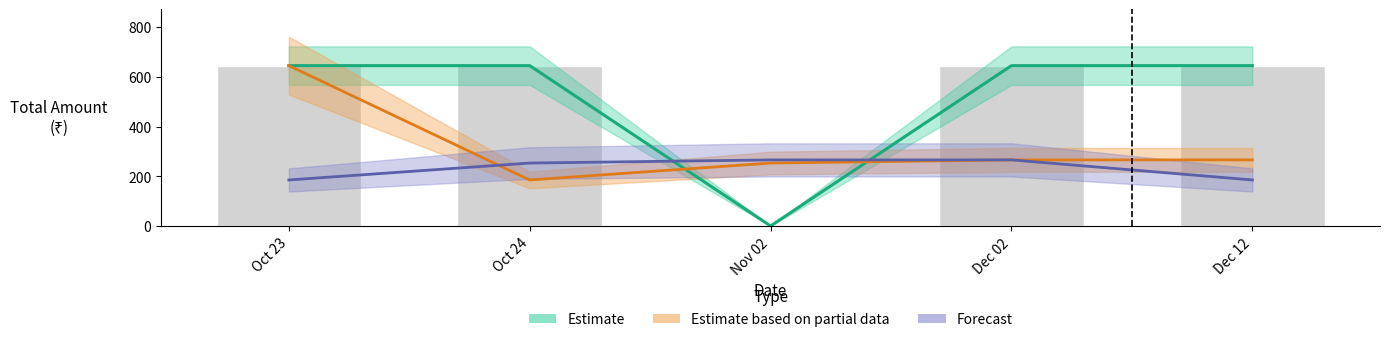

What are all the series names shown in the legend?

Estimate, Estimate based on partial data, Forecast